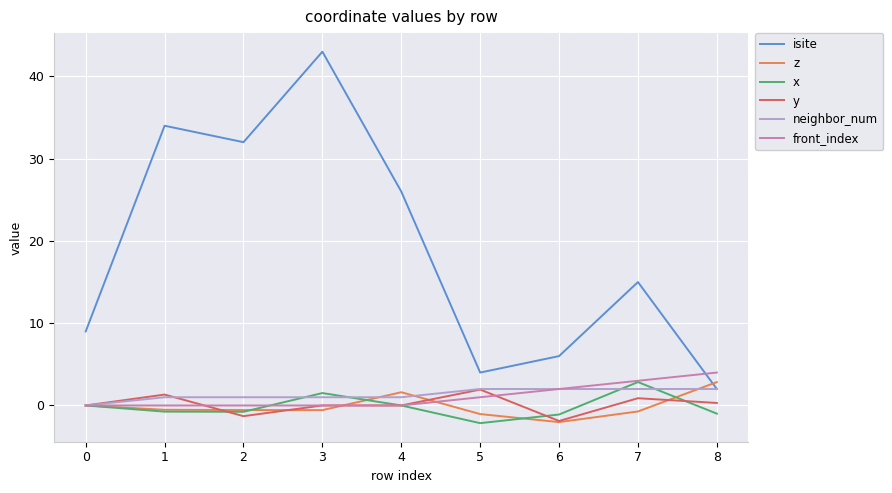

Which series has the largest range (max minus min)?

isite